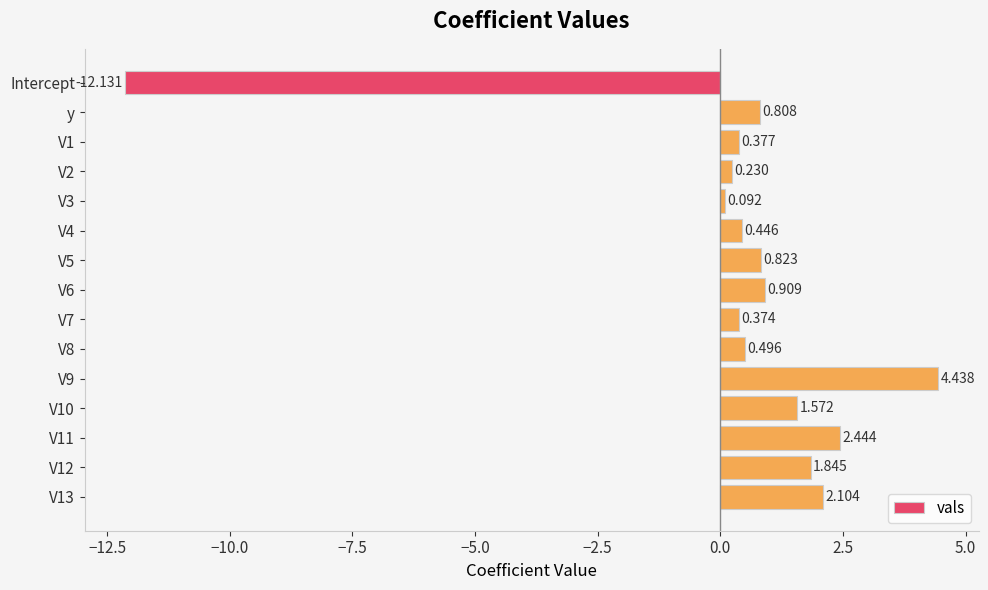

At which category does the chart reach its minimum across all series?

Intercept